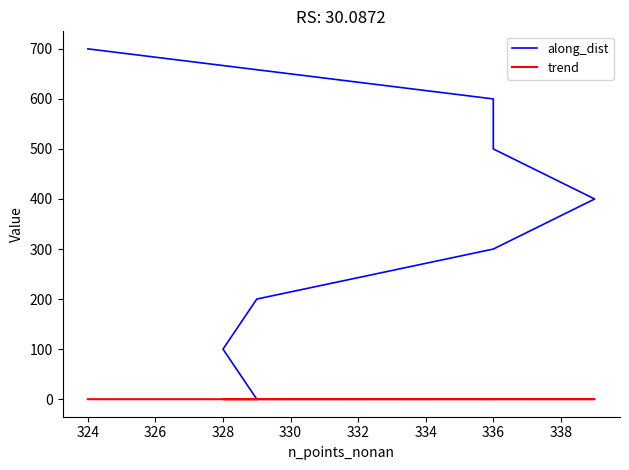

Rank the series by their average value, from highest to lowest.

along_dist, trend